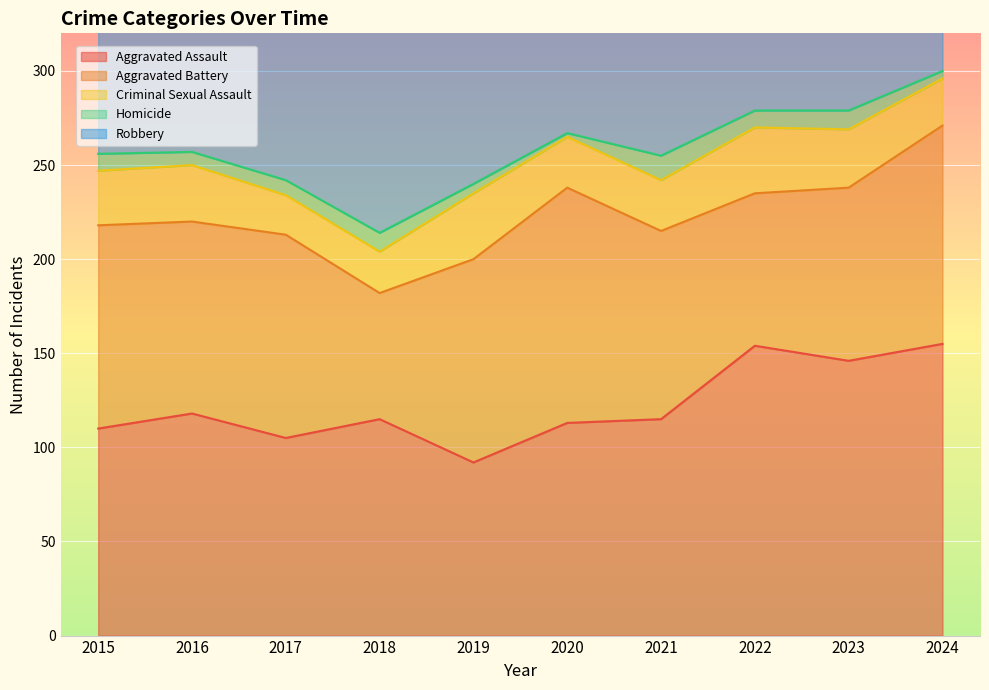

True or false: Aggravated Battery and Criminal Sexual Assault intersect in this chart.

False